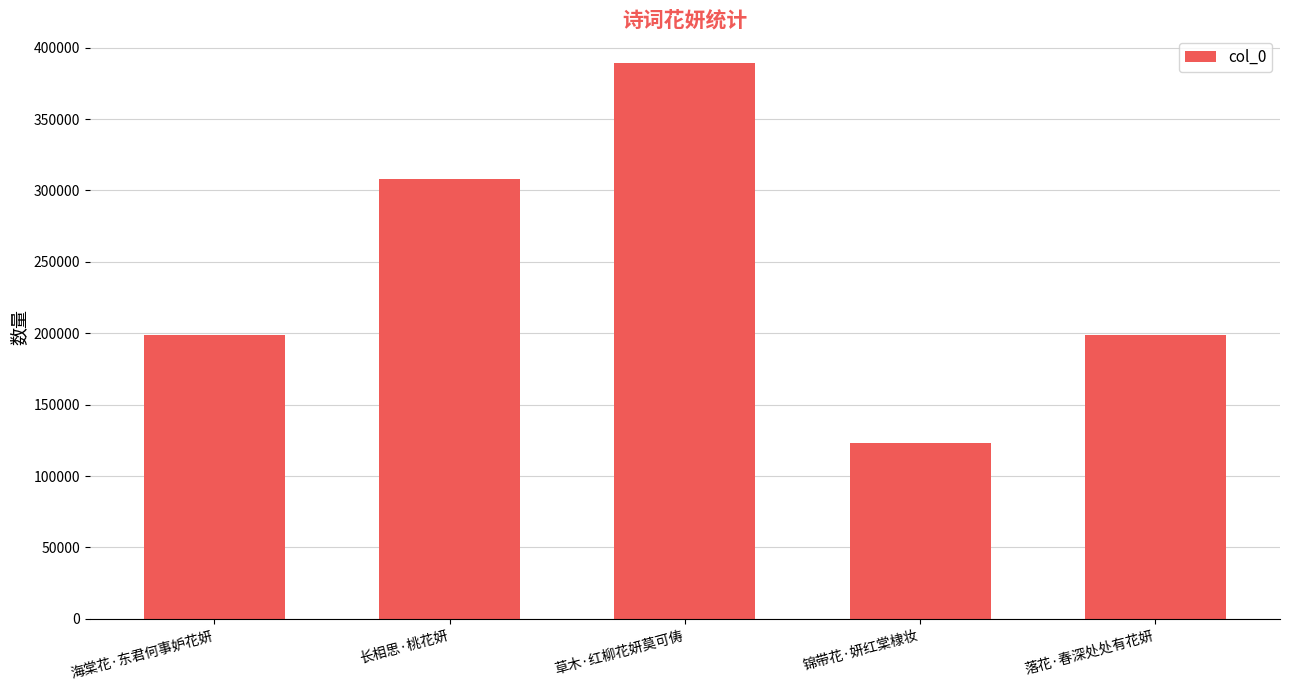

What value does the data have at 落花·春深处处有花妍?

198670